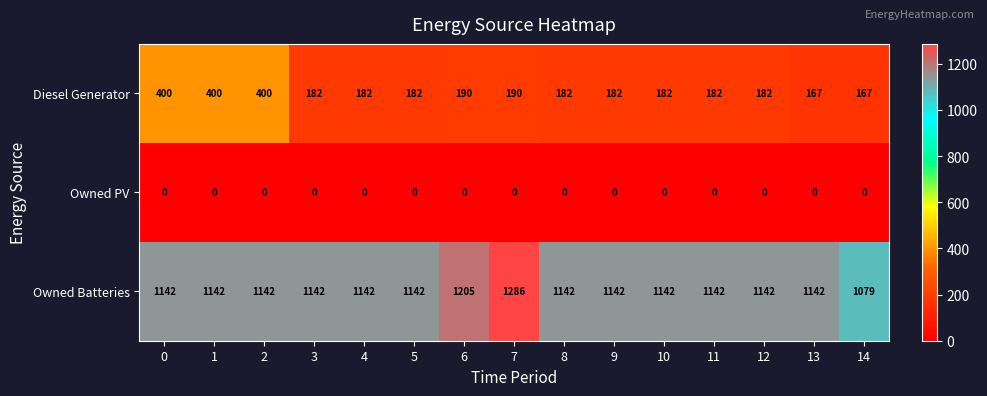

What is the maximum value shown in the chart?

1286